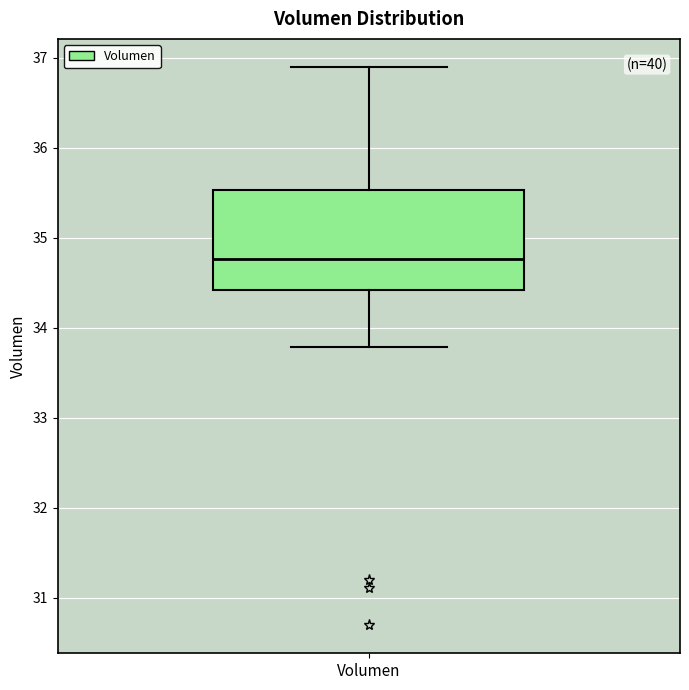

Read this box plot against the y-axis: the position of the median line, the range covered by the box, and the ends of both whiskers. The values are not printed on the chart, so give them approximately, as read against the axis.

median 34.8, box 34.4 to 35.5, whiskers 33.8 to 36.9